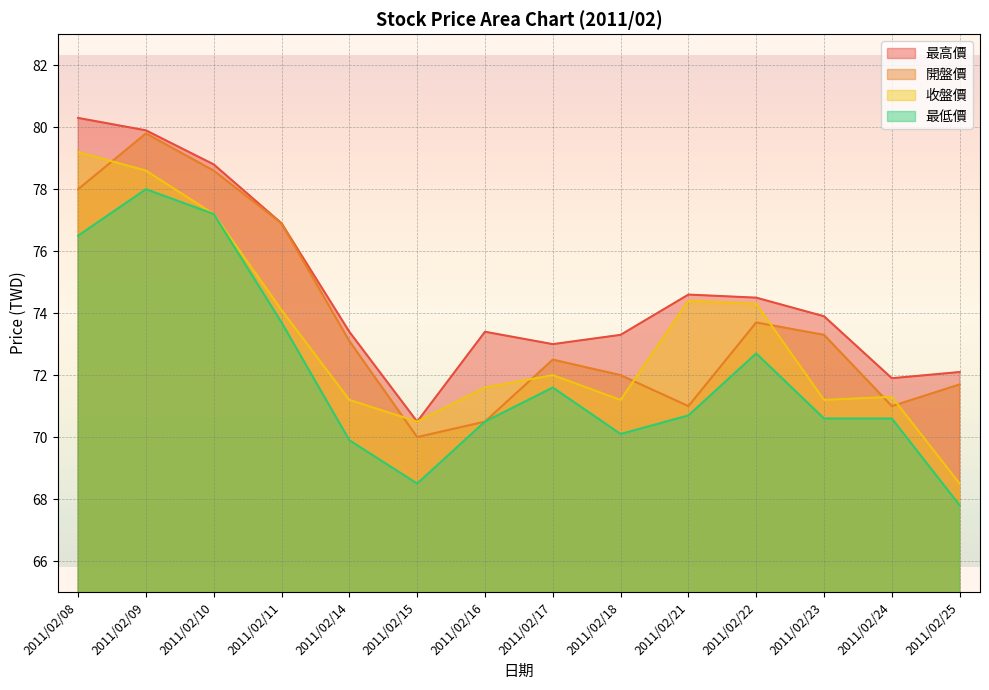

Count the number of data series in this chart.

4